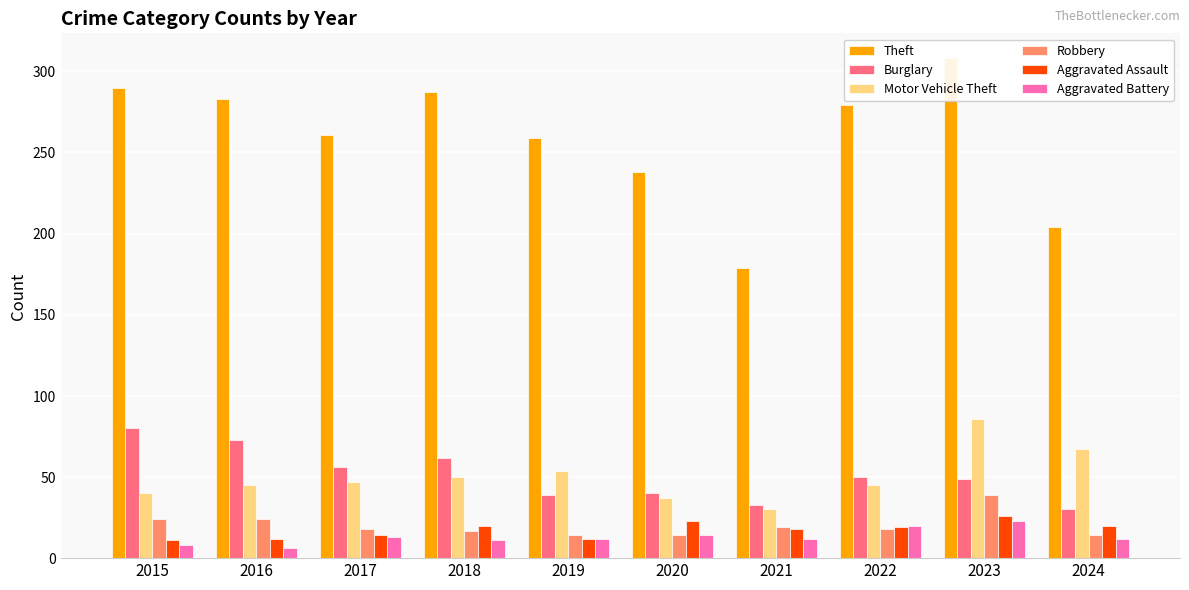

At which category is the sum across all series the highest?

2023